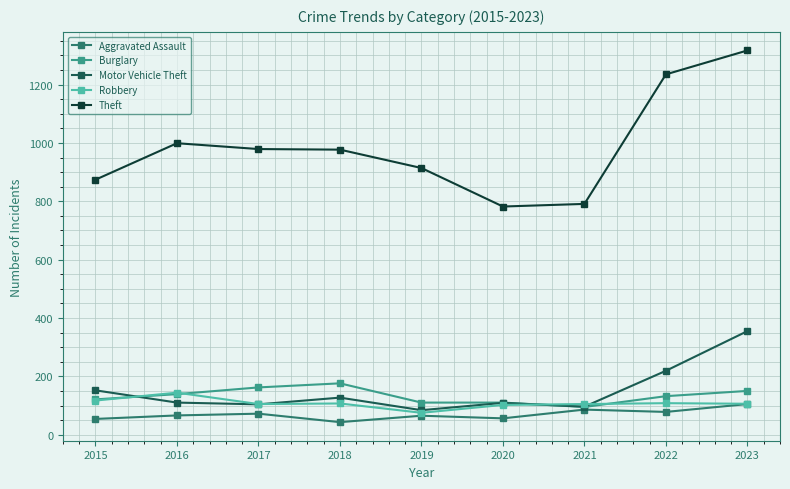

What is the smallest value displayed?

43